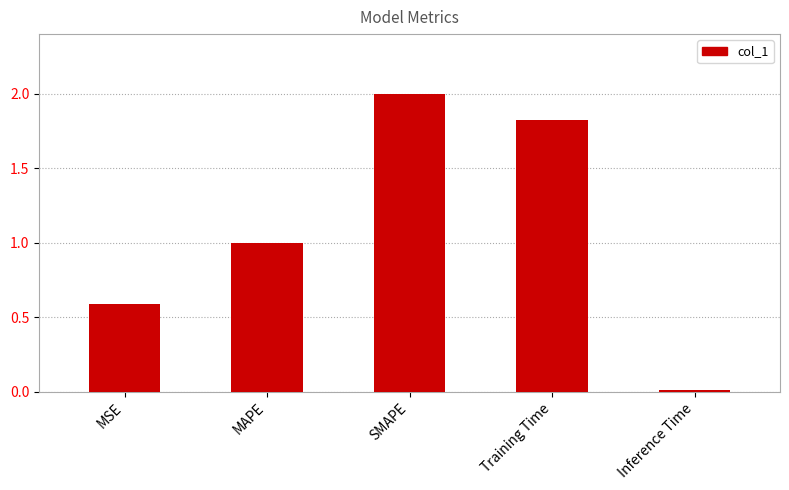

What is the greatest value displayed?

2.0